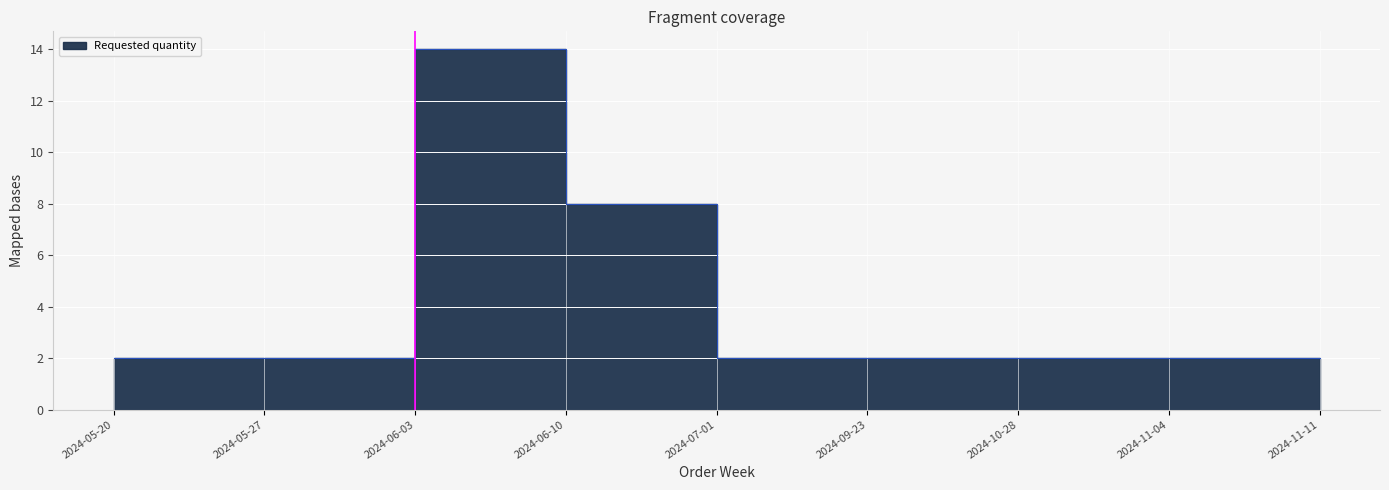

Is this an area chart (filled region under the line)?

No